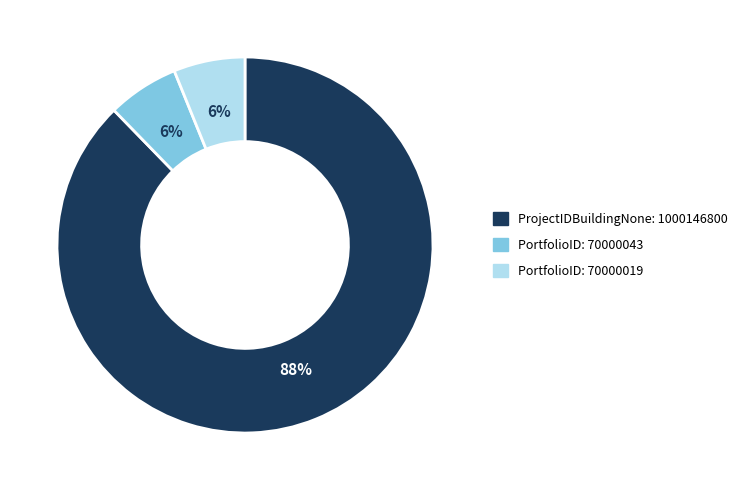

Is there a majority slice in this chart?

Yes